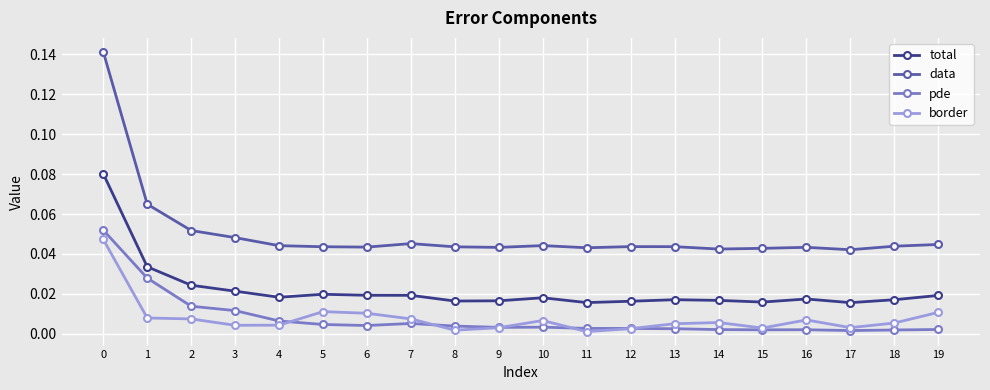

The pde series shows 0.0 at 7. True or false?

True